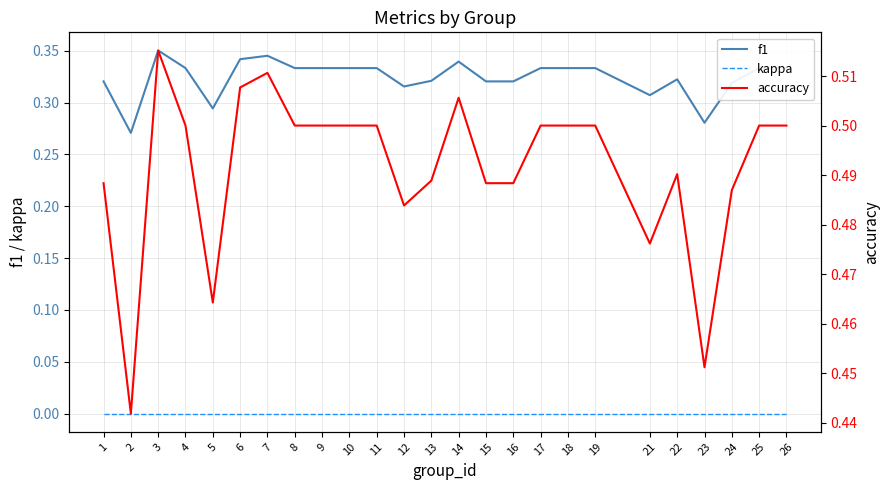

How many accuracy values are between 0 and 1?

25